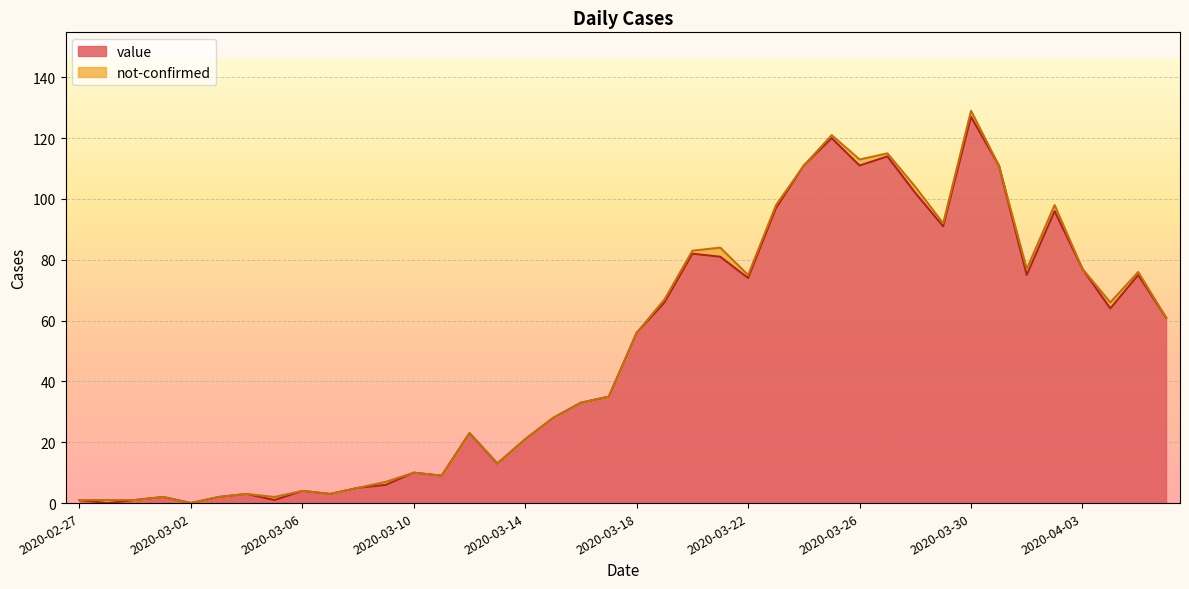

What is the difference between the maximum and minimum values?

127